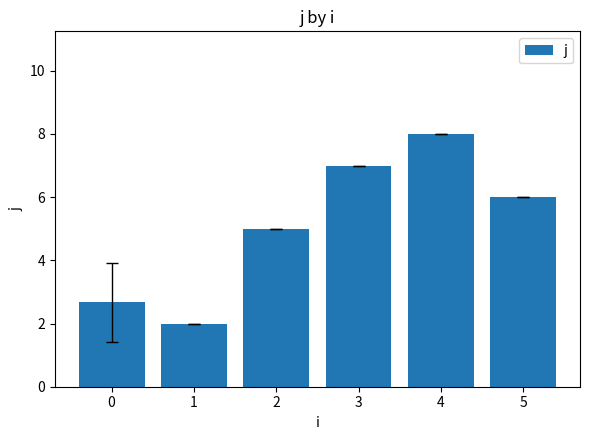

What is the difference between the second highest and second lowest values?

4.3